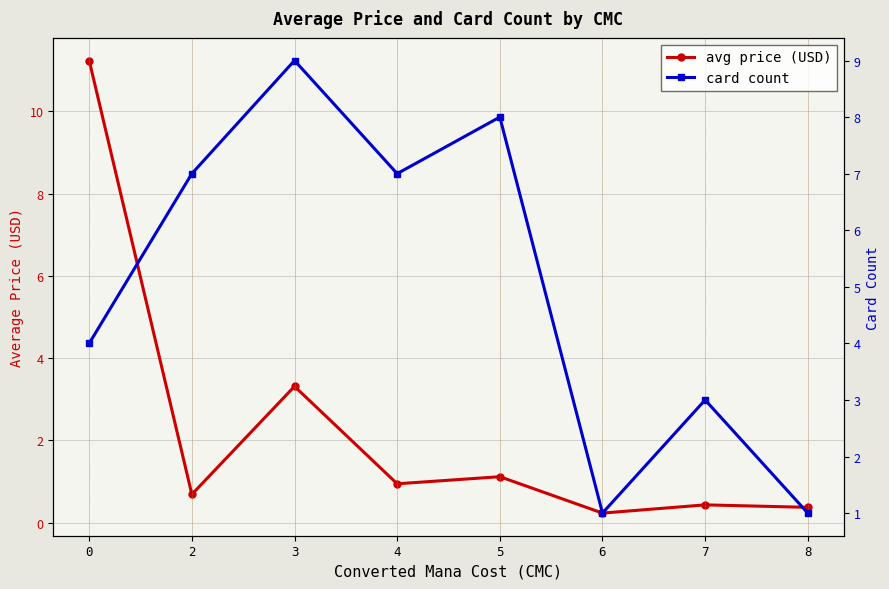

Is the value of avg price (USD) at 7 greater than the value of card count at 6?

No